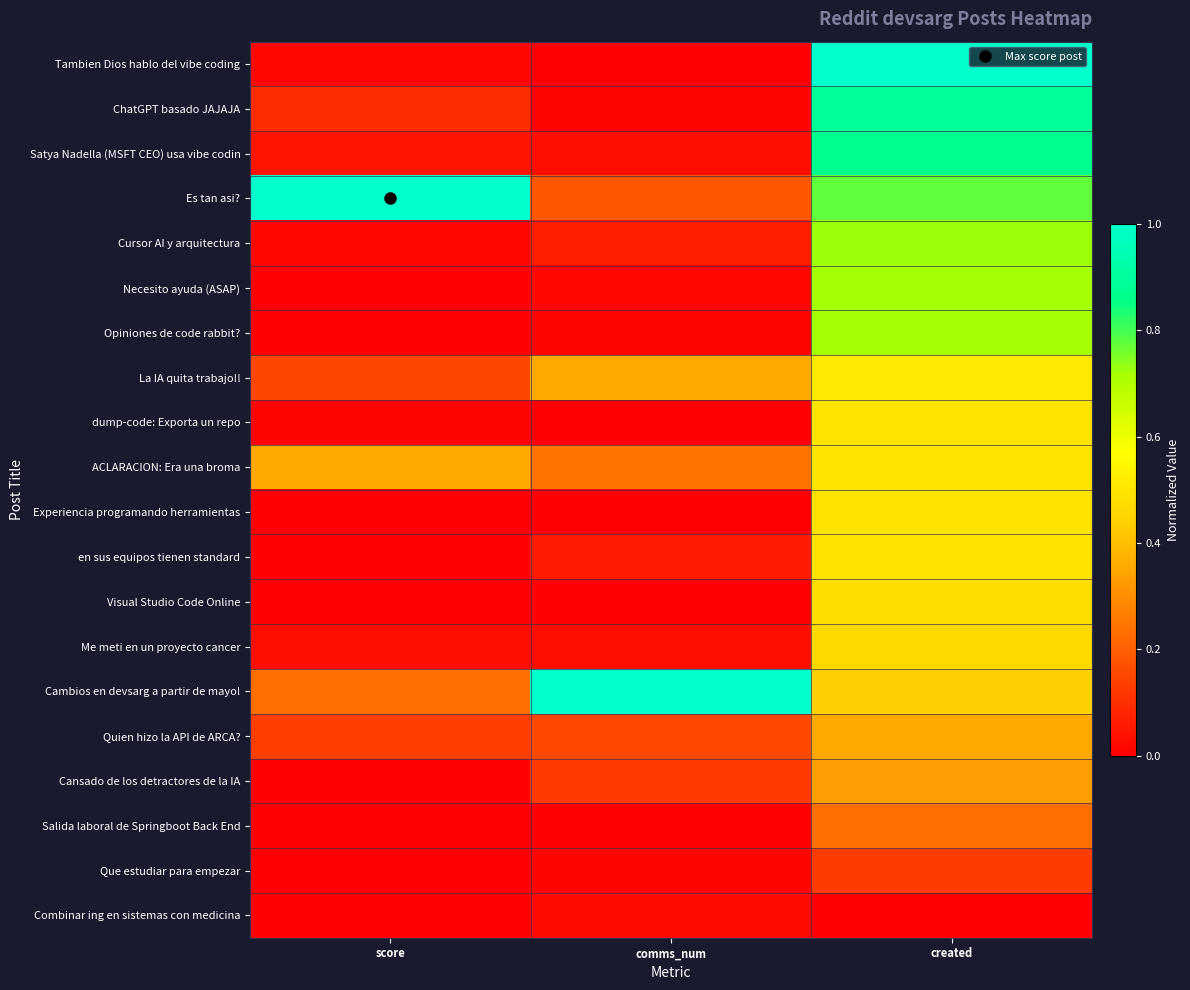

Reading left to right, list all the values displayed in this chart.

Tambien Dios hablo del vibe coding: score=0.0	comms_num=0.0	created=1.0
ChatGPT basado JAJAJA: score=0.1	comms_num=0.0	created=0.9
Satya Nadella (MSFT CEO) usa vibe codin: score=0.0	comms_num=0.0	created=0.9
Es tan asi?: score=1.0	comms_num=0.2	created=0.8
Cursor AI y arquitectura: score=0.0	comms_num=0.1	created=0.7
Necesito ayuda (ASAP): score=0.0	comms_num=0.0	created=0.7
Opiniones de code rabbit?: score=0.0	comms_num=0.0	created=0.7
La IA quita trabajo!!: score=0.2	comms_num=0.4	created=0.5
dump-code: Exporta un repo: score=0.0	comms_num=0.0	created=0.5
ACLARACION: Era una broma: score=0.4	comms_num=0.2	created=0.5
Experiencia programando herramientas: score=0.0	comms_num=0.0	created=0.5
en sus equipos tienen standard: score=0.0	comms_num=0.1	created=0.5
Visual Studio Code Online: score=0.0	comms_num=0.0	created=0.5
Me meti en un proyecto cancer: score=0.0	comms_num=0.0	created=0.5
Cambios en devsarg a partir de mayo!: score=0.2	comms_num=1.0	created=0.4
Quien hizo la API de ARCA?: score=0.1	comms_num=0.2	created=0.4
Cansado de los detractores de la IA: score=0.0	comms_num=0.1	created=0.3
Salida laboral de Springboot Back End: score=0.0	comms_num=0.0	created=0.2
Que estudiar para empezar: score=0.0	comms_num=0.0	created=0.1
Combinar ing en sistemas con medicina: score=0.0	comms_num=0.0	created=0.0